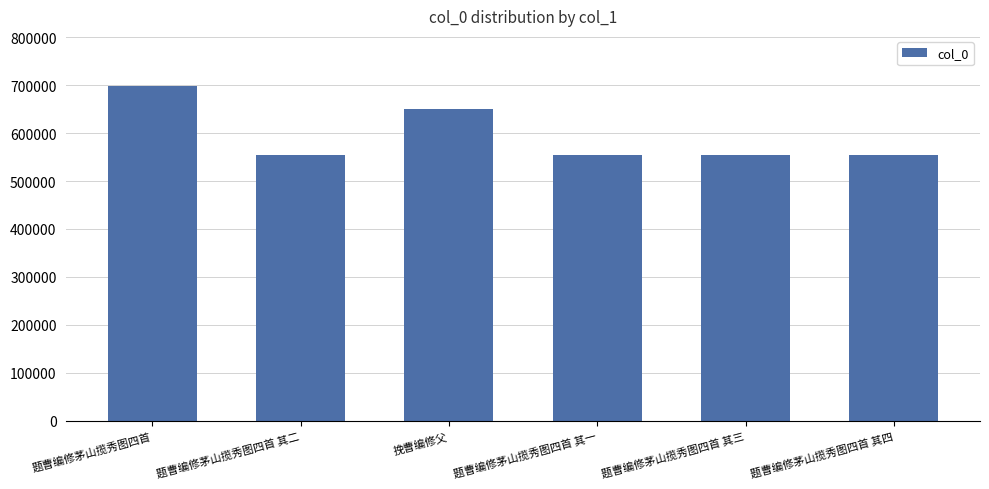

At which label is the value closest to 626164?

挽曹编修父